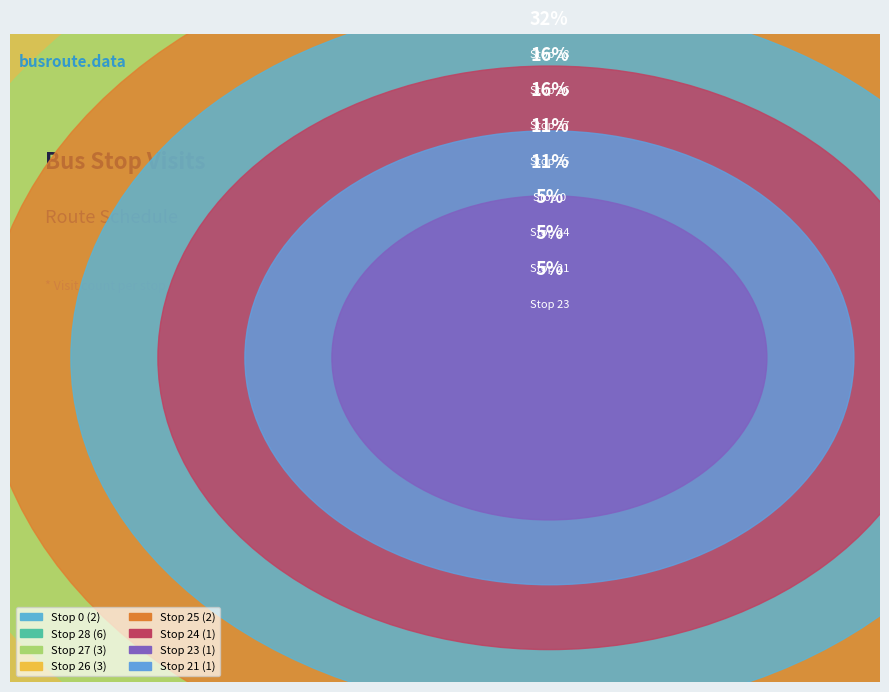

To the nearest percent, what is the average slice percentage?

12%